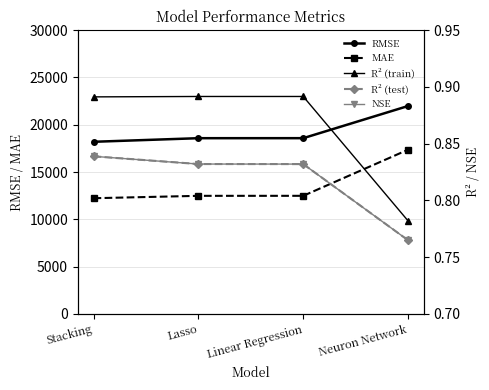

How many distinct data groups are displayed?

5